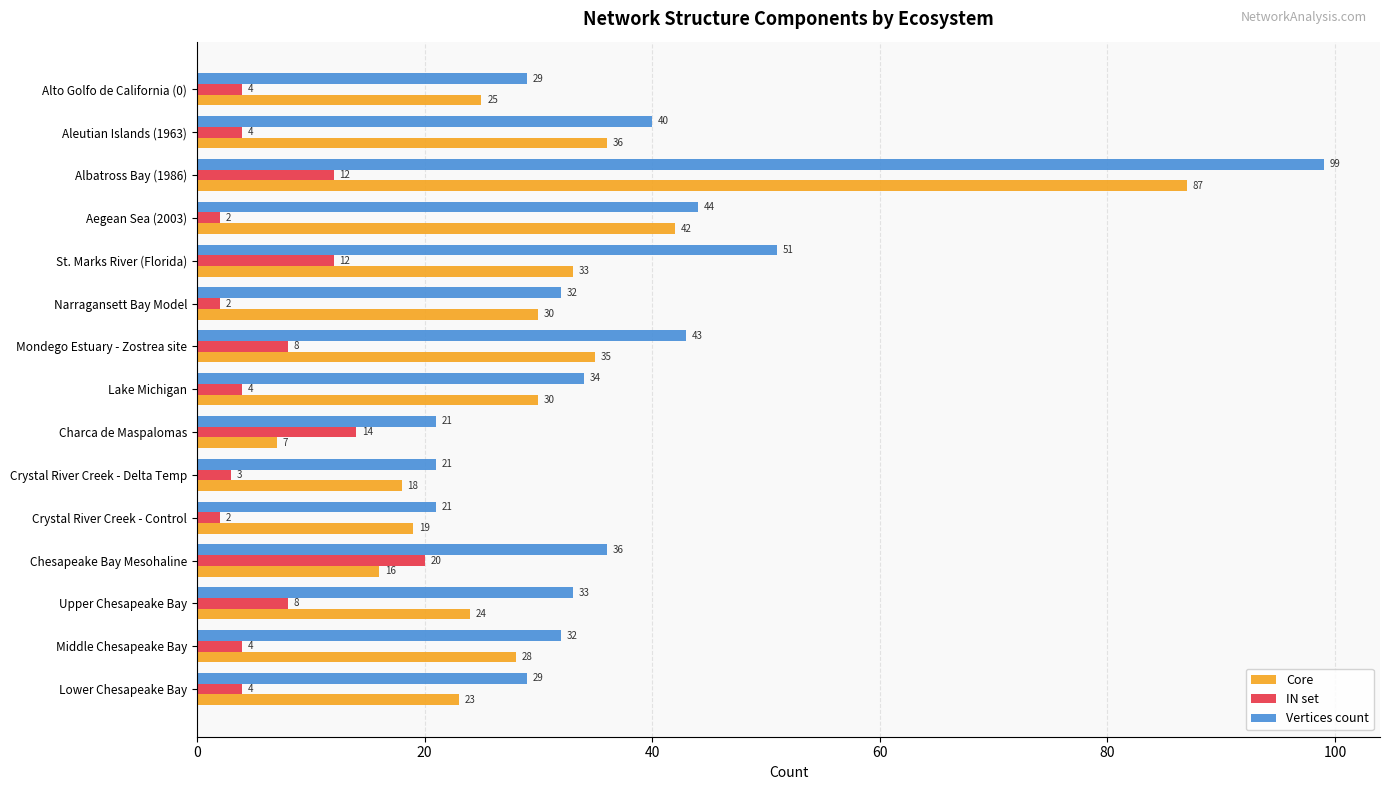

At which category is the sum across all series the highest?

Albatross Bay (1986)